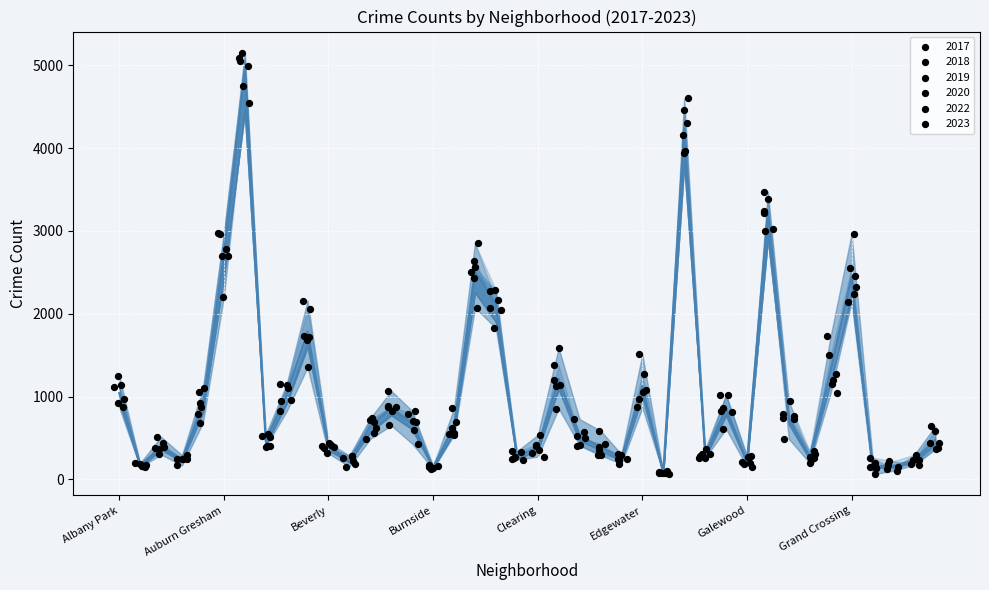

Between Albany Park and Clearing, which is larger?

Albany Park